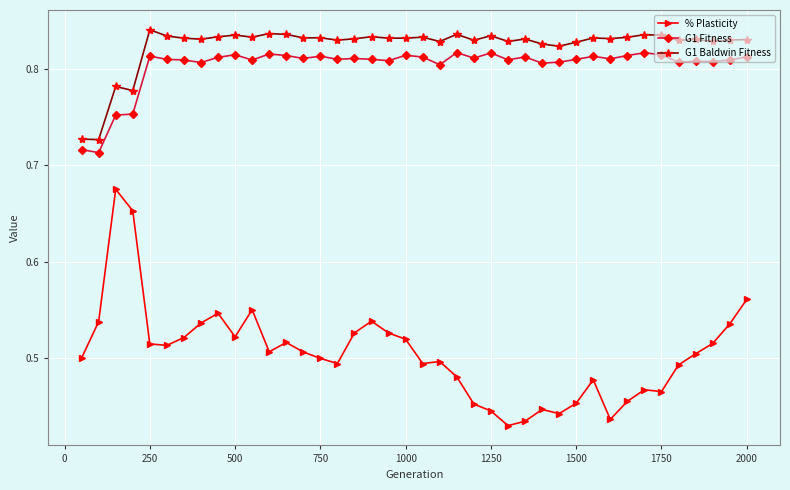

List the series in order of their peak value, highest first.

G1 Baldwin Fitness, G1 Fitness, % Plasticity